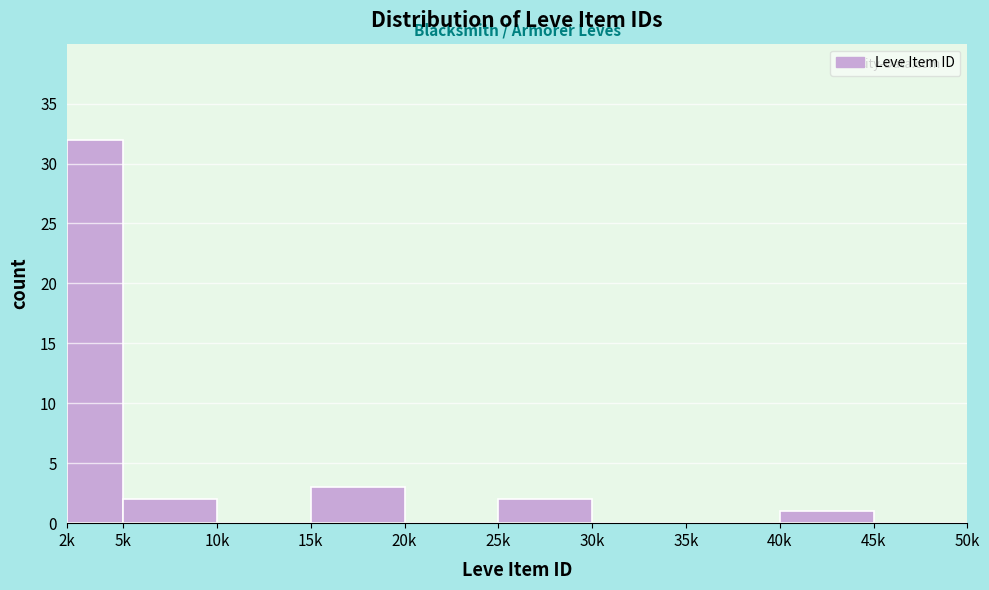

Reading right to left, what are all the values shown in this chart?

45k=0	40k=1	35k=0	30k=0	25k=2	20k=0	15k=3	10k=0	5k=2	2k=32